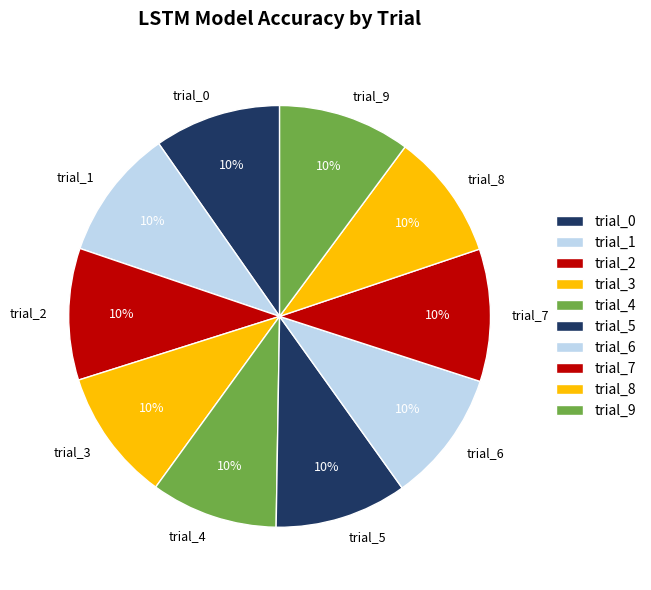

To the nearest percent, what is the combined percentage of trial_0 and trial_5?

20%